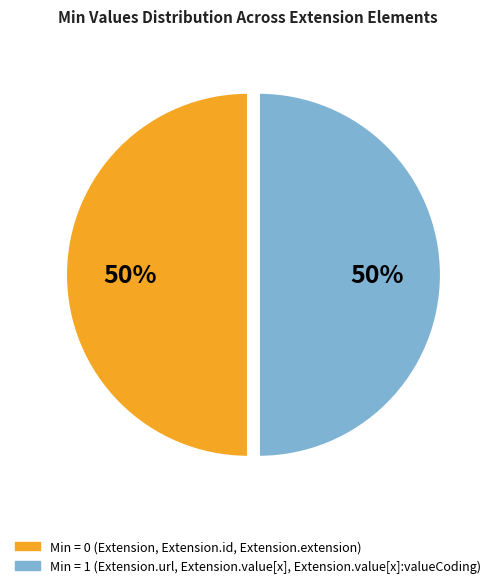

How many segments does this pie chart have?

2